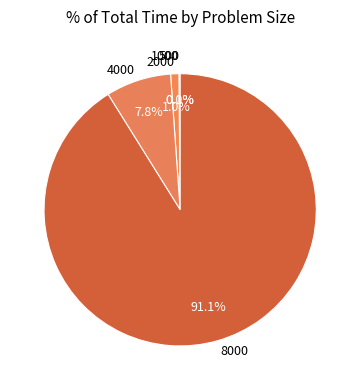

Which slice is the largest?

8000